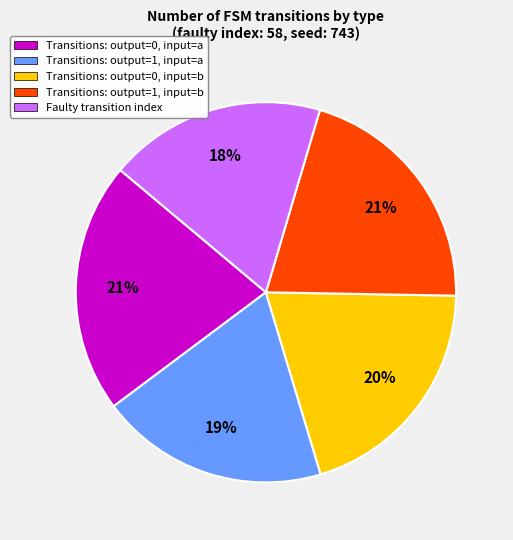

How many slices are in this pie chart?

5